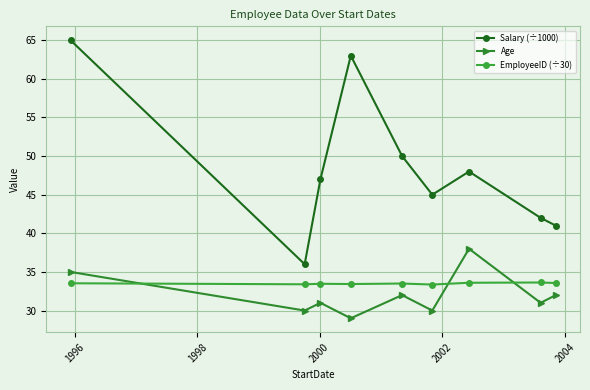

How many lines are shown in the chart?

3